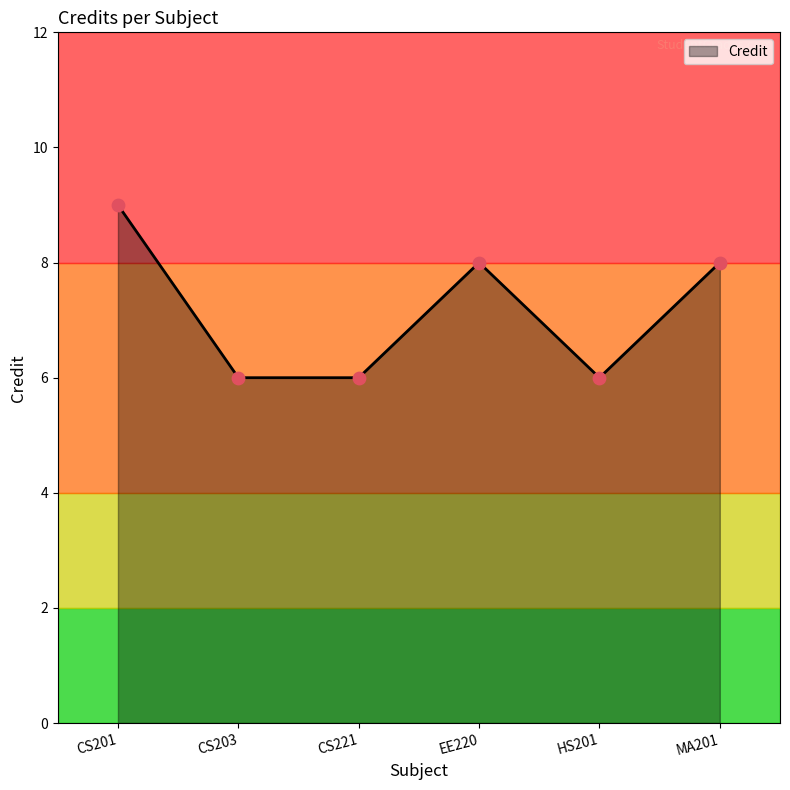

Between EE220 and CS203, which is larger?

EE220